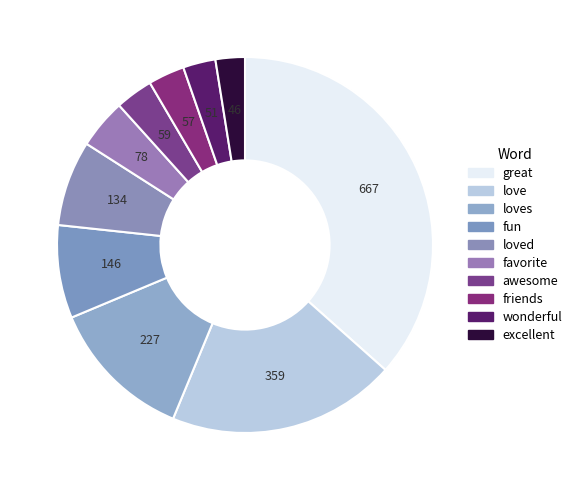

What is the largest slice in the pie chart?

great